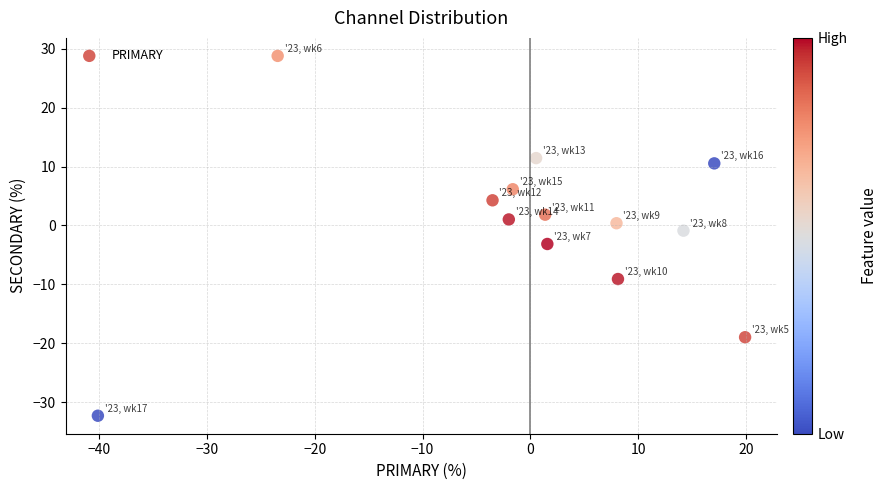

What is the range of X values (max minus min)?

60.0